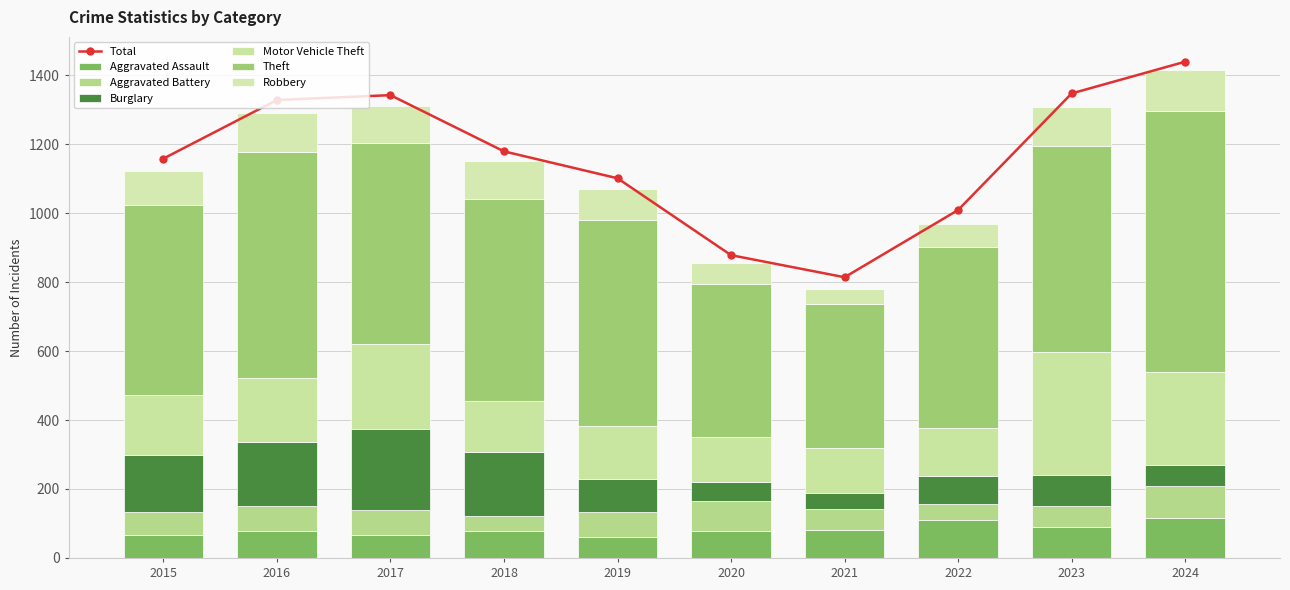

The value of Aggravated Assault at 2016 is 78. True or false?

True